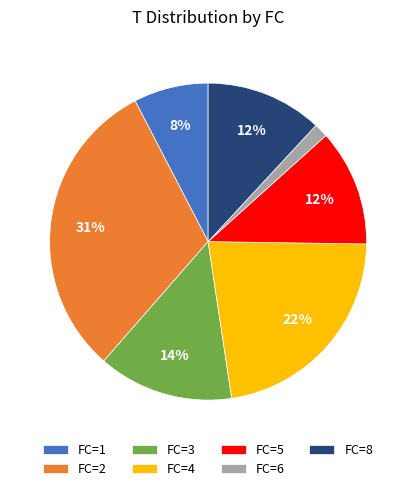

What is the smallest slice in the pie chart?

FC=6